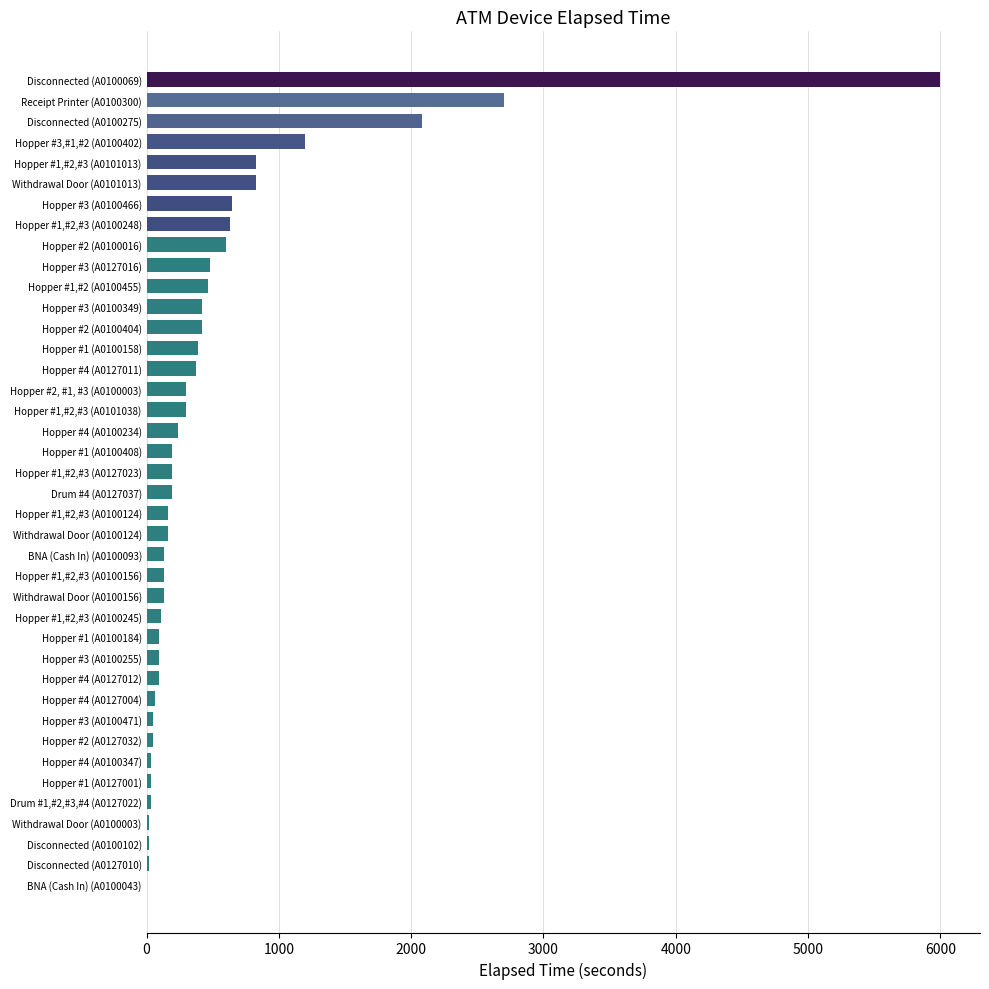

What is the sum of all values?

20880